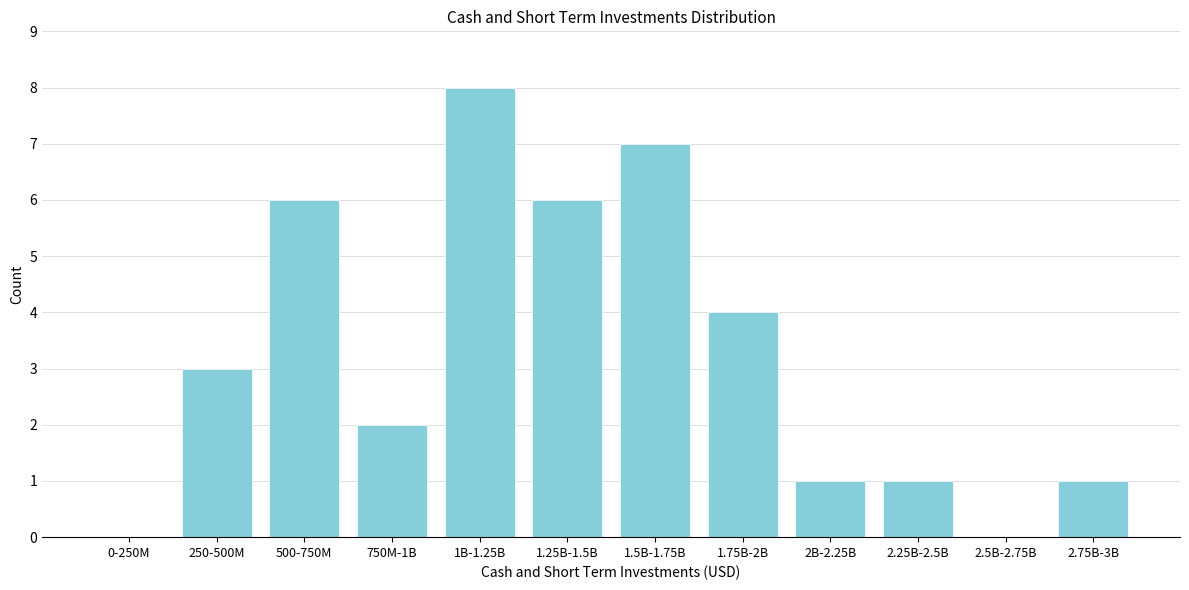

Reading left to right, extract all data points from this chart.

0-250M=0	250-500M=3	500-750M=6	750M-1B=2	1B-1.25B=8	1.25B-1.5B=6	1.5B-1.75B=7	1.75B-2B=4	2B-2.25B=1	2.25B-2.5B=1	2.5B-2.75B=0	2.75B-3B=1